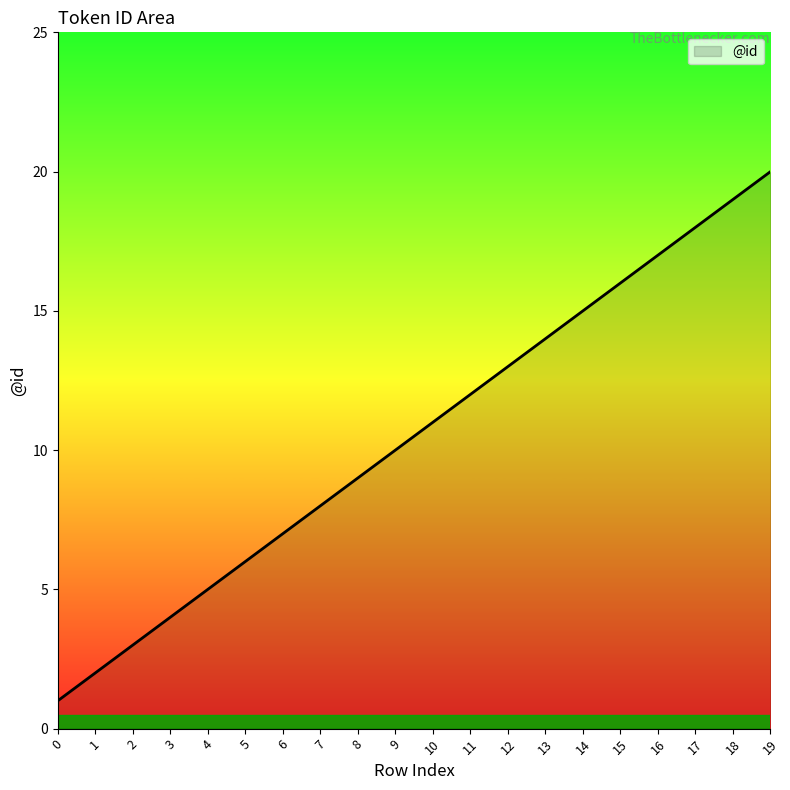

What is the sum of all values?

210